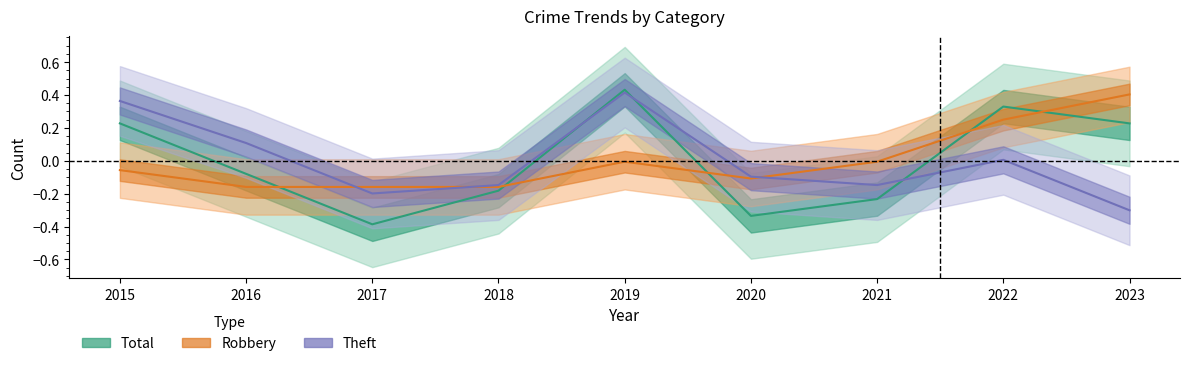

Reading left to right, transcribe all the data shown in this chart.

Robbery: 2015=-0.1	2016=-0.2	2017=-0.2	2018=-0.2	2019=-0.0	2020=-0.1	2021=-0.0	2022=0.2	2023=0.4
Theft: 2015=0.4	2016=0.1	2017=-0.2	2018=-0.1	2019=0.4	2020=-0.1	2021=-0.1	2022=0.0	2023=-0.3
Total: 2015=0.2	2016=-0.1	2017=-0.4	2018=-0.2	2019=0.4	2020=-0.3	2021=-0.2	2022=0.3	2023=0.2